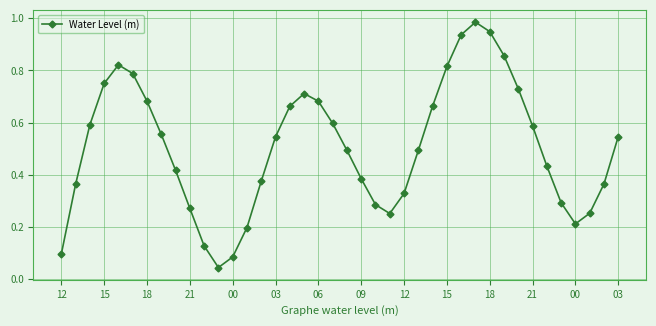

What is the sum of all values?

20.2